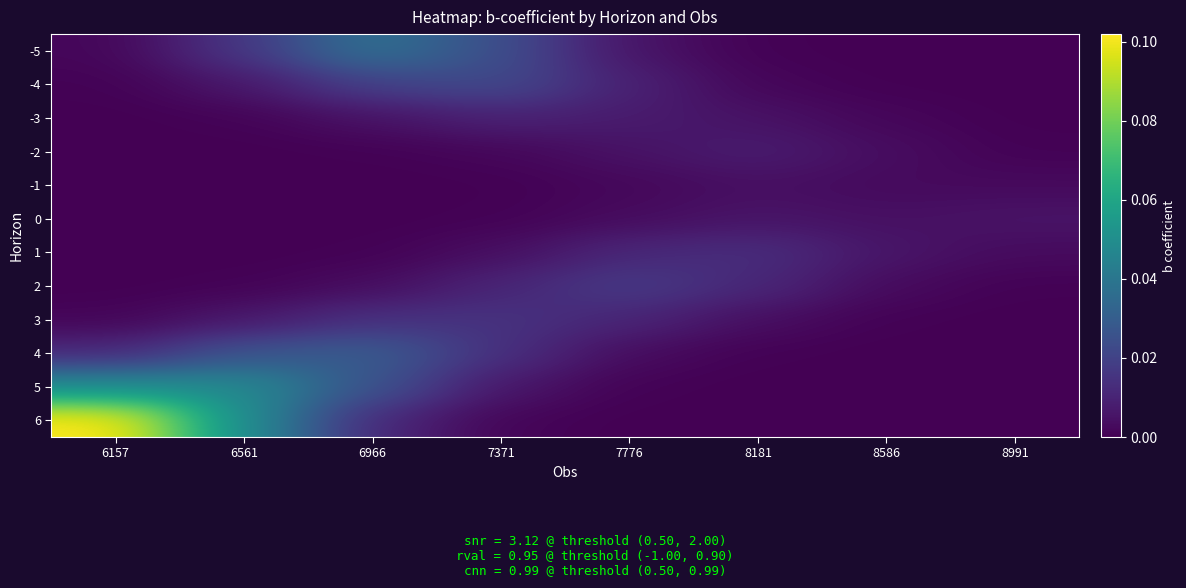

Rank the series at 7776 from highest to lowest value.

2, 1, 3, -4, -3, -5, -2, 4, 0, -1, 5, 6